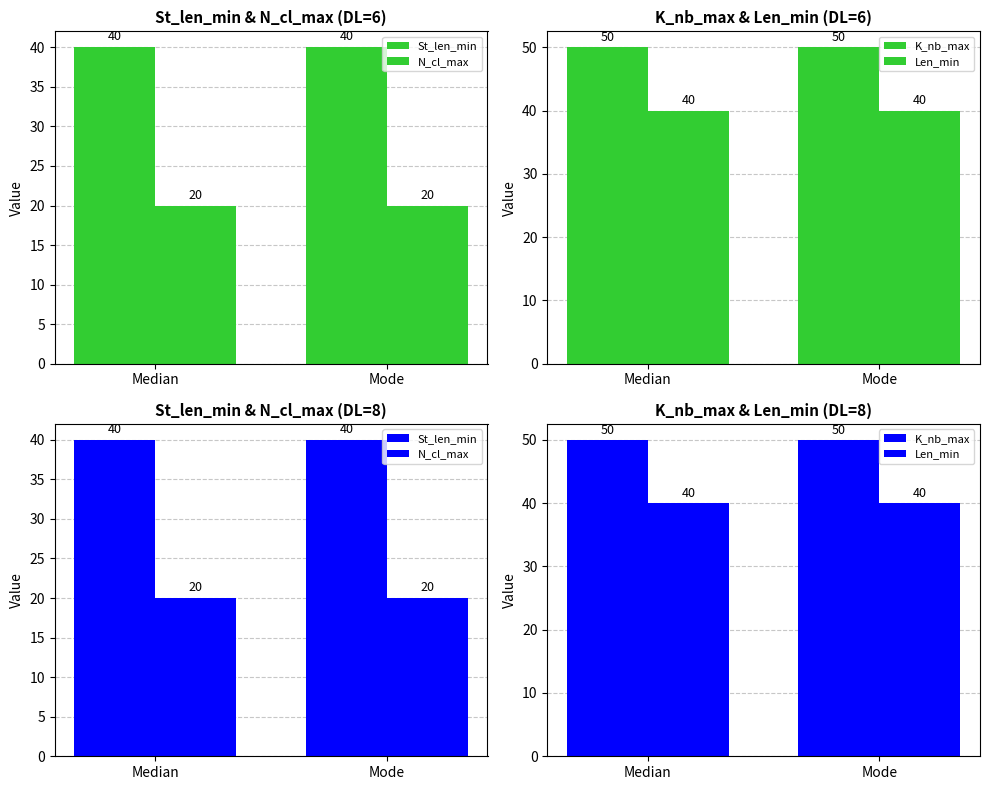

What is the difference between the highest and lowest values at Median?

30